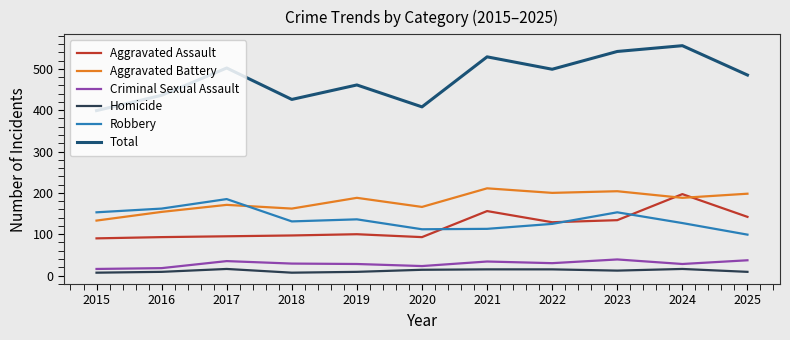

Which series has the largest range (max minus min)?

Total